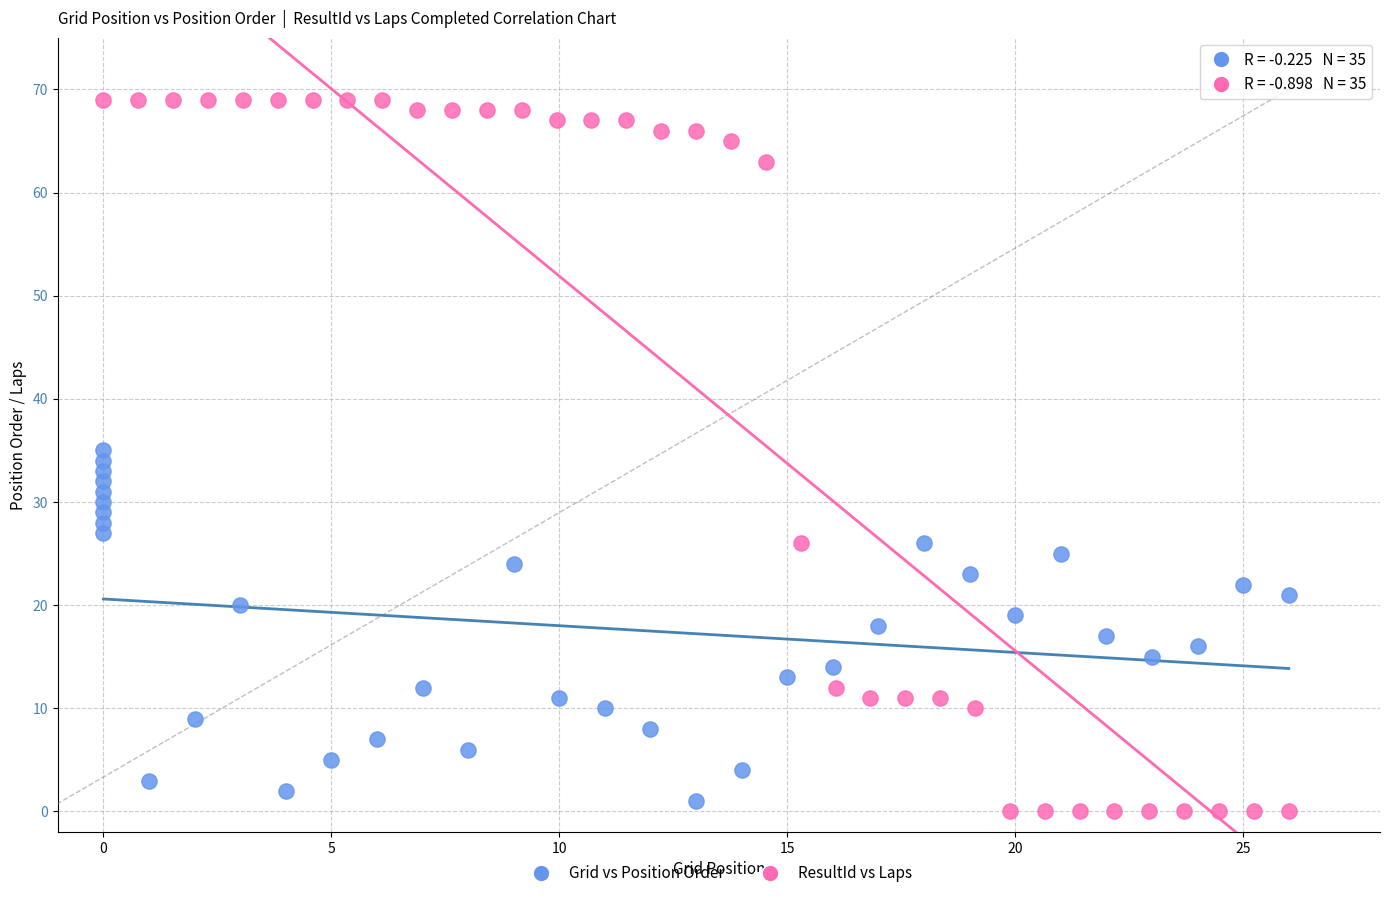

Which series contains the highest Y value?

ResultId vs Laps